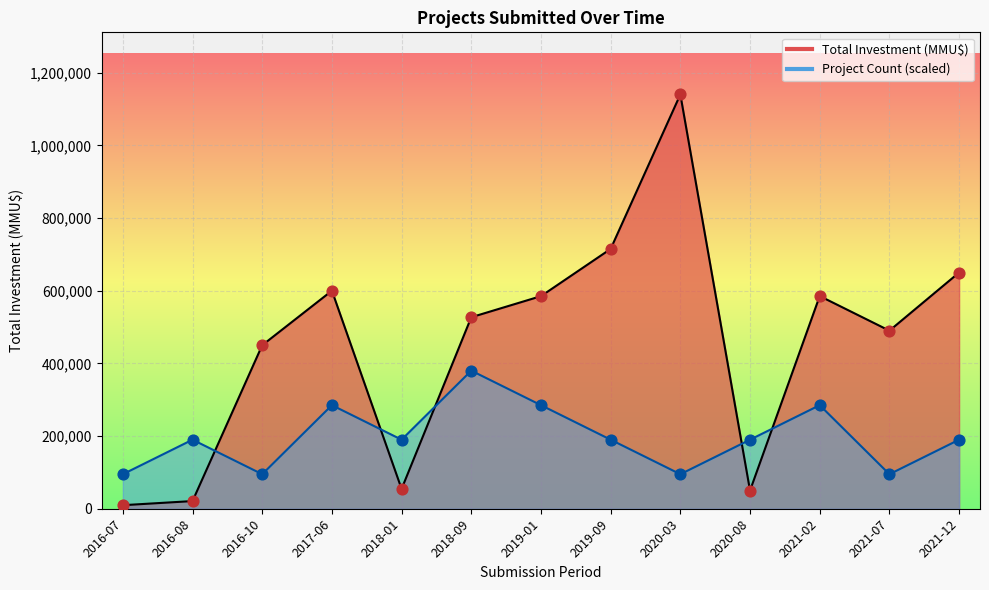

Which series reaches the minimum Y coordinate?

Total Investment (MMU$)